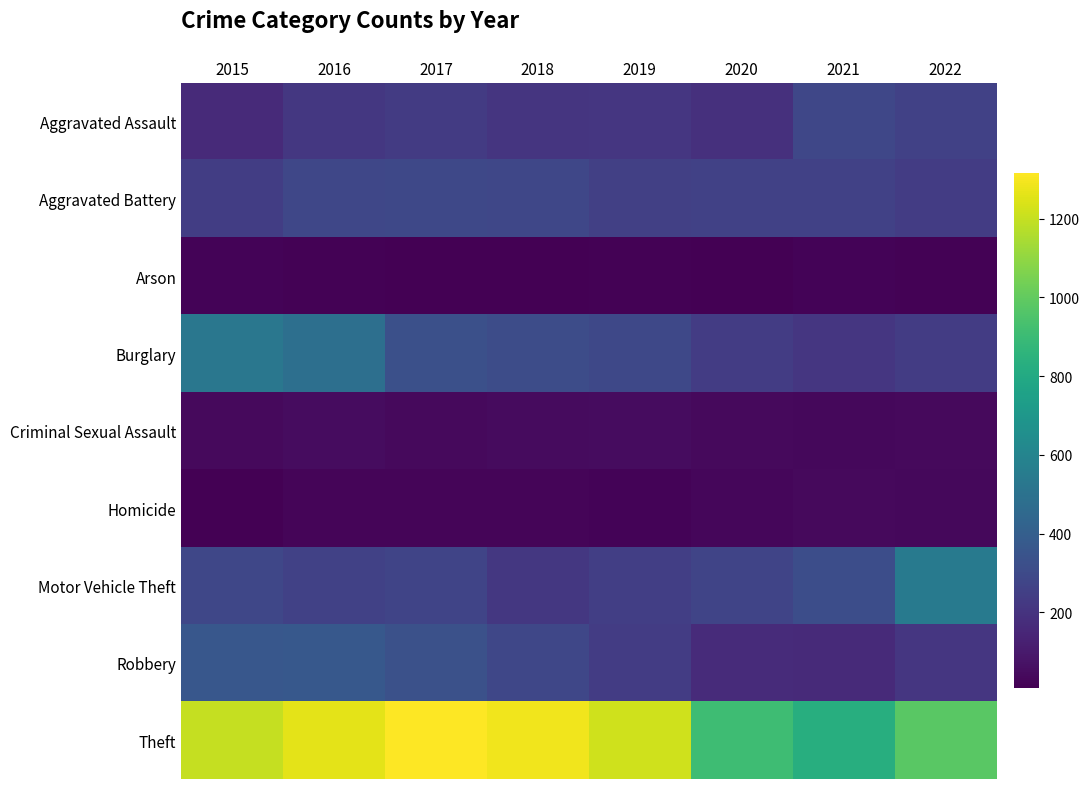

Reading right to left, transcribe all the data shown in this chart.

Aggravated Assault: 2022=259	2021=286	2020=186	2019=214	2018=208	2017=236	2016=220	2015=161
Aggravated Battery: 2022=239	2021=258	2020=260	2019=256	2018=286	2017=290	2016=288	2015=247
Arson: 2022=15	2021=18	2020=12	2019=16	2018=7	2017=12	2016=13	2015=21
Burglary: 2022=241	2021=212	2020=241	2019=291	2018=309	2017=326	2016=487	2015=527
Criminal Sexual Assault: 2022=41	2021=33	2020=38	2019=52	2018=46	2017=40	2016=50	2015=42
Homicide: 2022=35	2021=38	2020=32	2019=20	2018=23	2017=27	2016=26	2015=11
Motor Vehicle Theft: 2022=540	2021=316	2020=275	2019=252	2018=217	2017=273	2016=260	2015=284
Robbery: 2022=214	2021=161	2020=170	2019=239	2018=288	2017=333	2016=369	2015=360
Theft: 2022=978	2021=825	2020=911	2019=1222	2018=1287	2017=1315	2016=1260	2015=1201